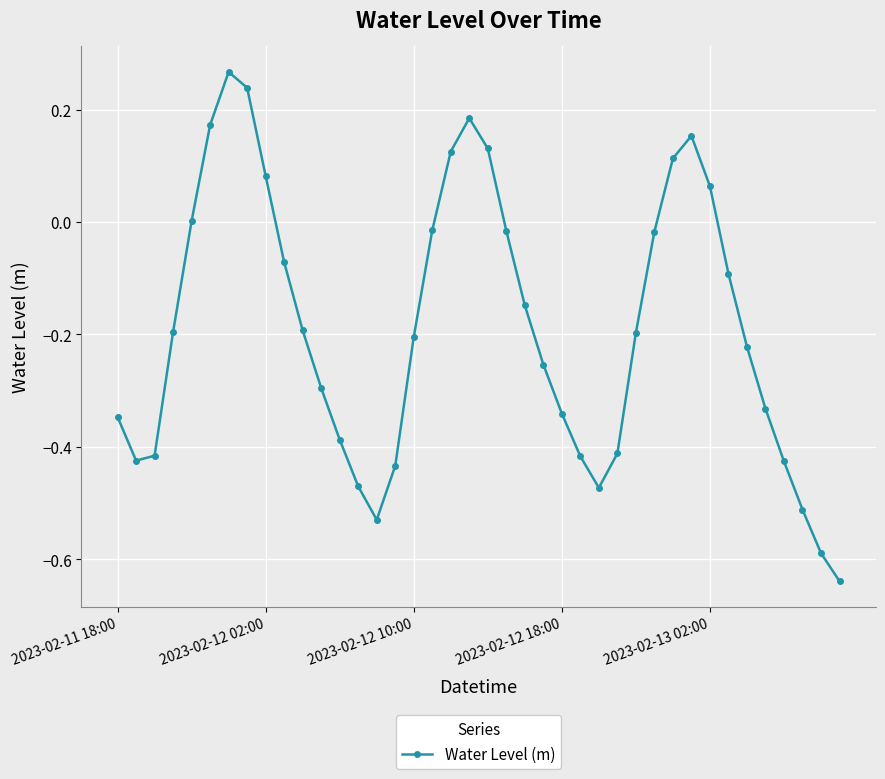

What is the difference between the maximum and second lowest values?

0.9